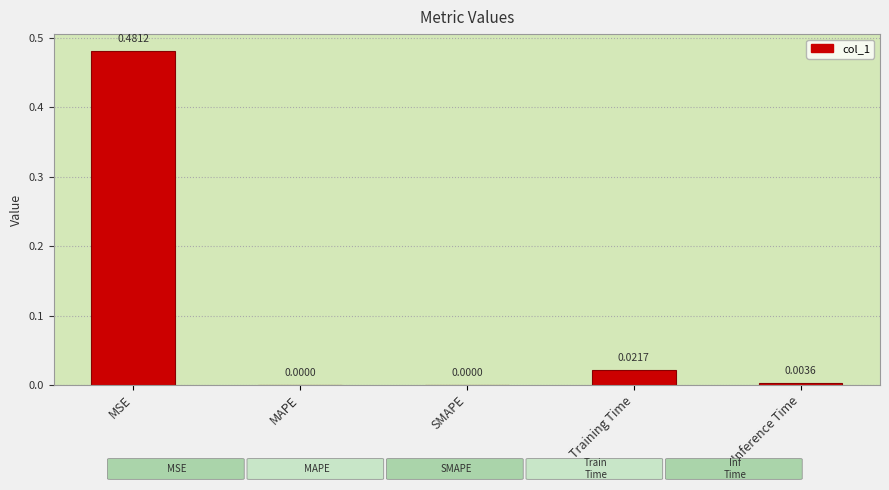

How many data points does each series have?

5